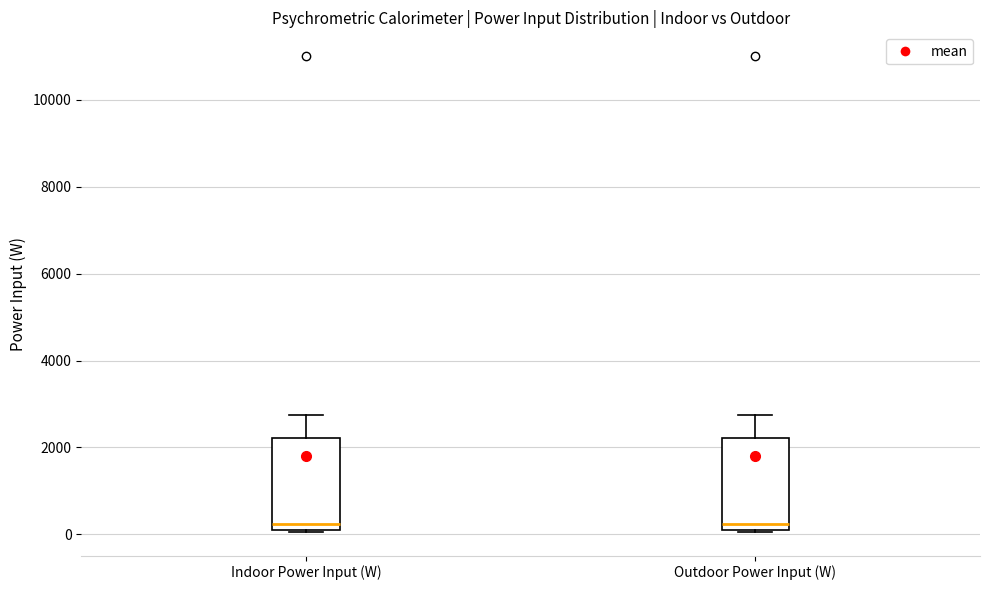

Reading left to right, read every box against the y-axis: the position of its median line, the range the box covers, and the ends of its whiskers. The values are not printed on the chart, so give them approximately, as read against the axis.

Indoor Power Input (W): median 200, box 0 to 2200, whiskers 0 to 2800
Outdoor Power Input (W): median 200, box 0 to 2200, whiskers 0 to 2800